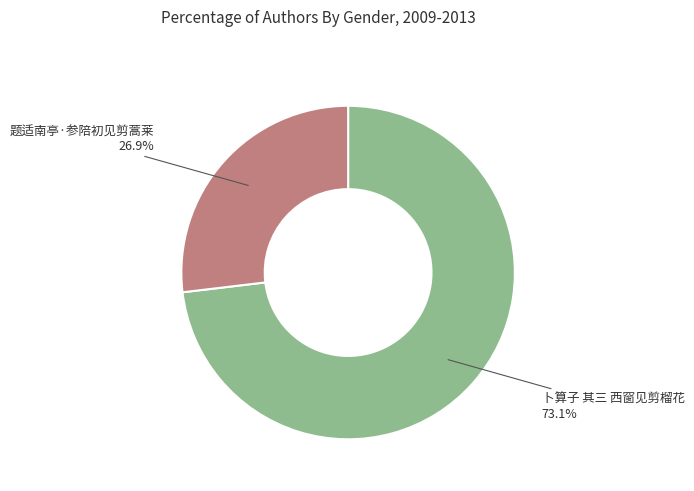

Approximately how many times larger is the value at 题适南亭·参陪初见剪蒿莱 compared to 卜算子 其三 西窗见剪榴花?

0.4